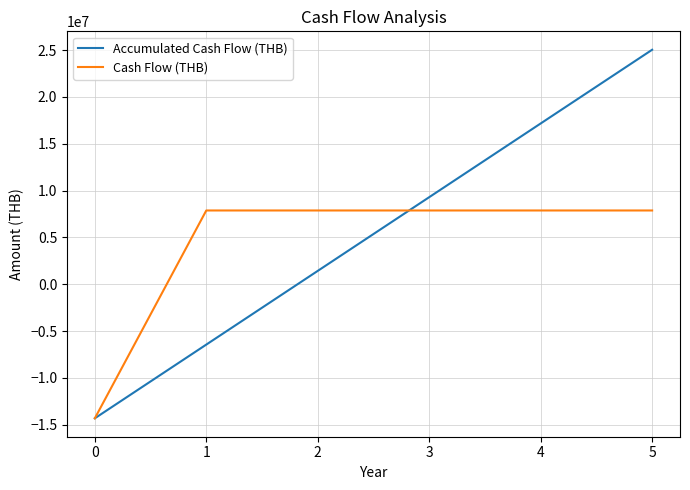

What is the minimum value shown in the chart?

-14320000